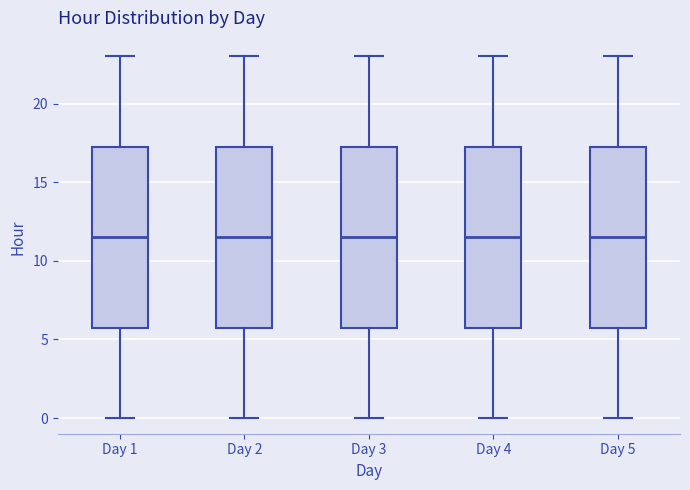

Reading left to right, transcribe this box plot: for each box, give where its median line is, the range the box spans, and where its two whiskers end, as read against the y-axis. The values are not printed on the chart, so give them approximately, as read against the axis.

Day 1: median 11.5, box 6.0 to 17.5, whiskers 0.0 to 23.0
Day 2: median 11.5, box 6.0 to 17.5, whiskers 0.0 to 23.0
Day 3: median 11.5, box 6.0 to 17.5, whiskers 0.0 to 23.0
Day 4: median 11.5, box 6.0 to 17.5, whiskers 0.0 to 23.0
Day 5: median 11.5, box 6.0 to 17.5, whiskers 0.0 to 23.0